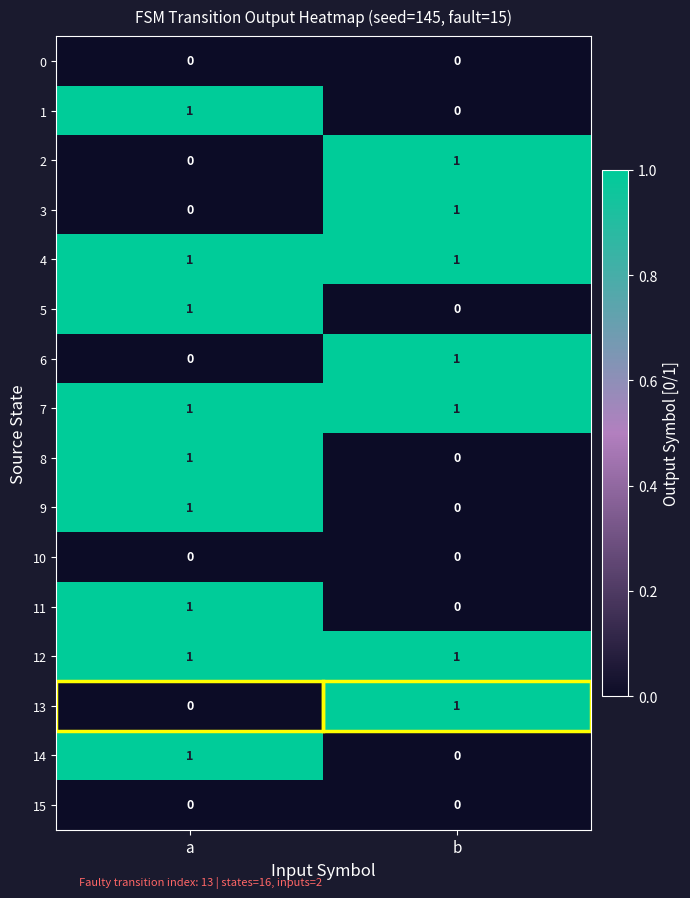

The 4 series shows 2 at b. True or false?

False